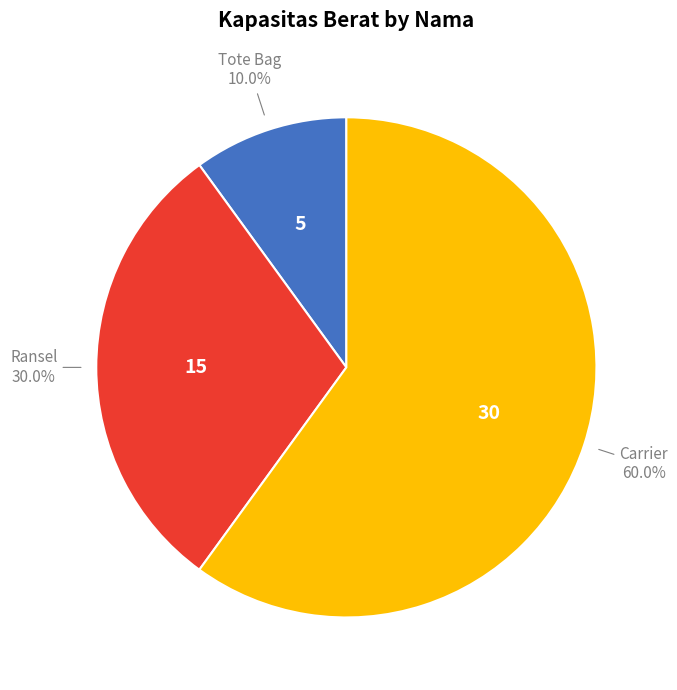

How many slices are in this pie chart?

3